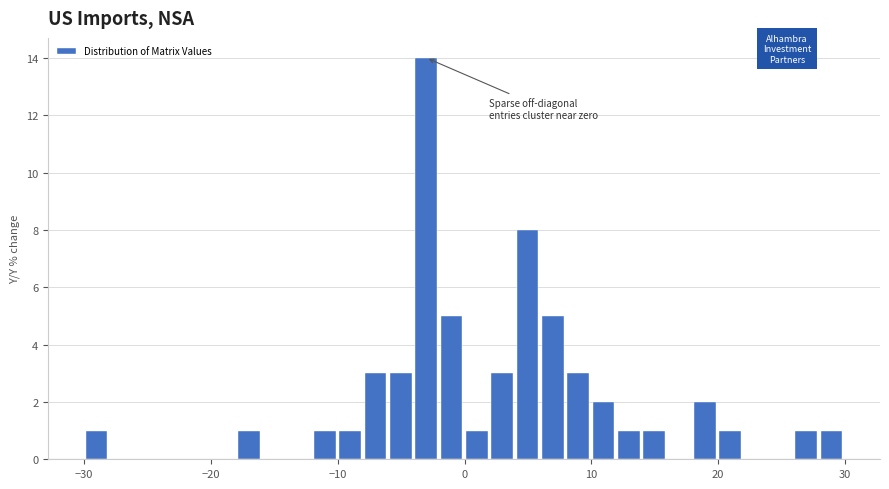

Read against the x-axis, roughly where is the centre of the tallest bar?

-3